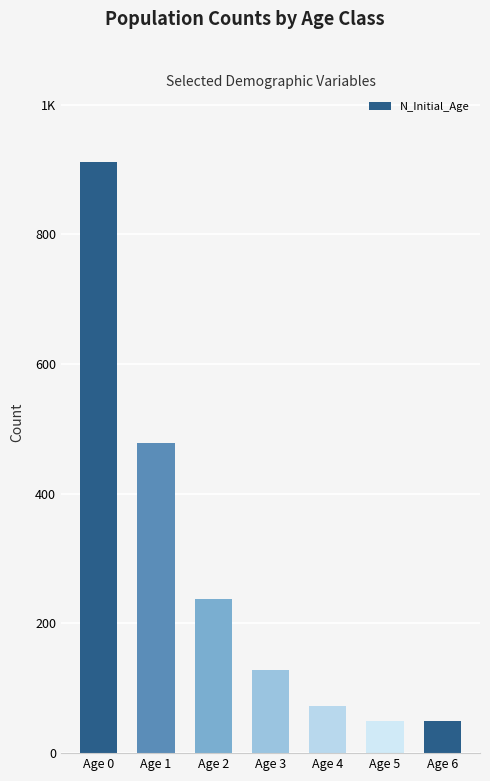

Read the value at Age 6.

50